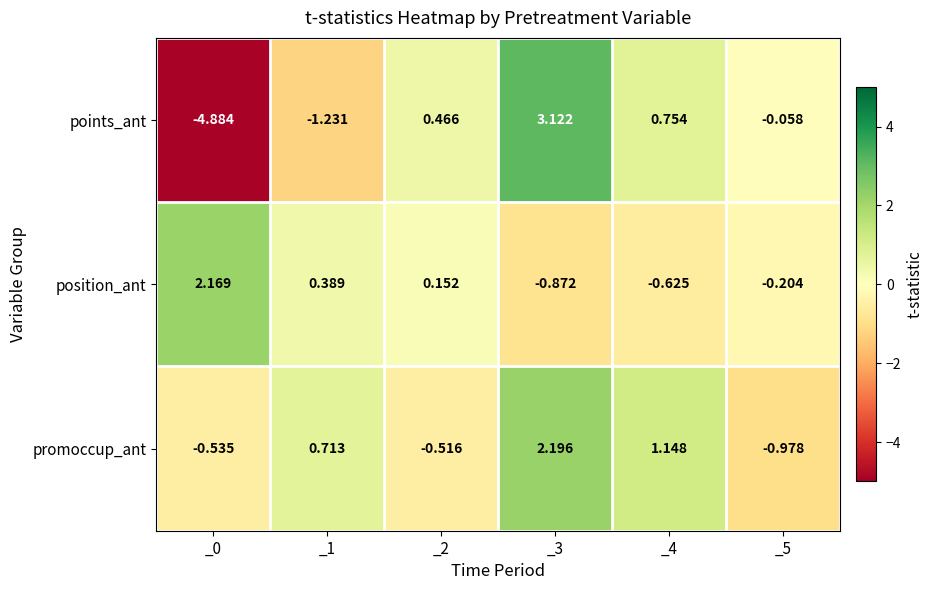

Is the value of position_ant at _2 greater than the value of promoccup_ant at _1?

No